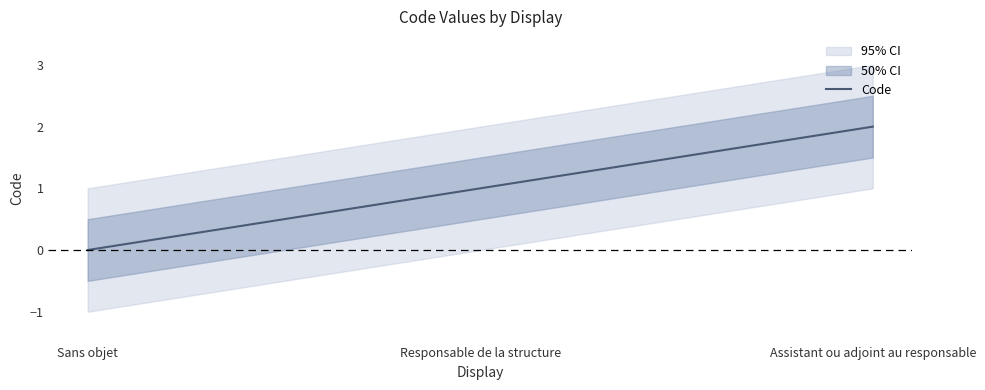

The chart shows a value of 1 at Responsable de la structure. True or false?

True